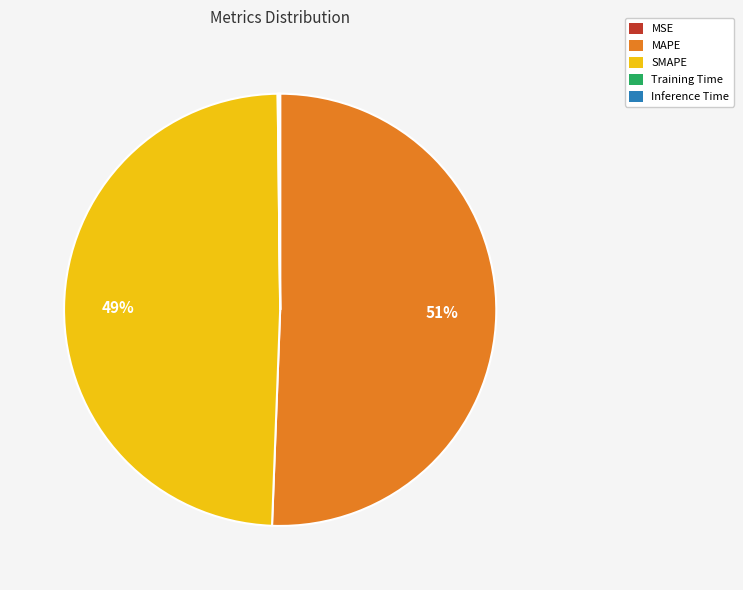

Which slice is the largest?

MAPE